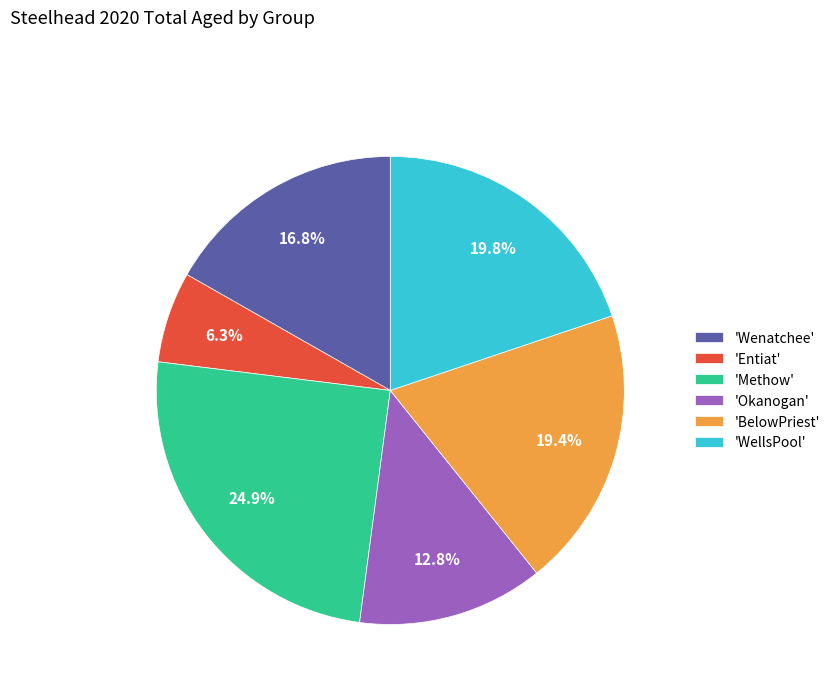

Which category has the smallest portion of the pie?

'Entiat'